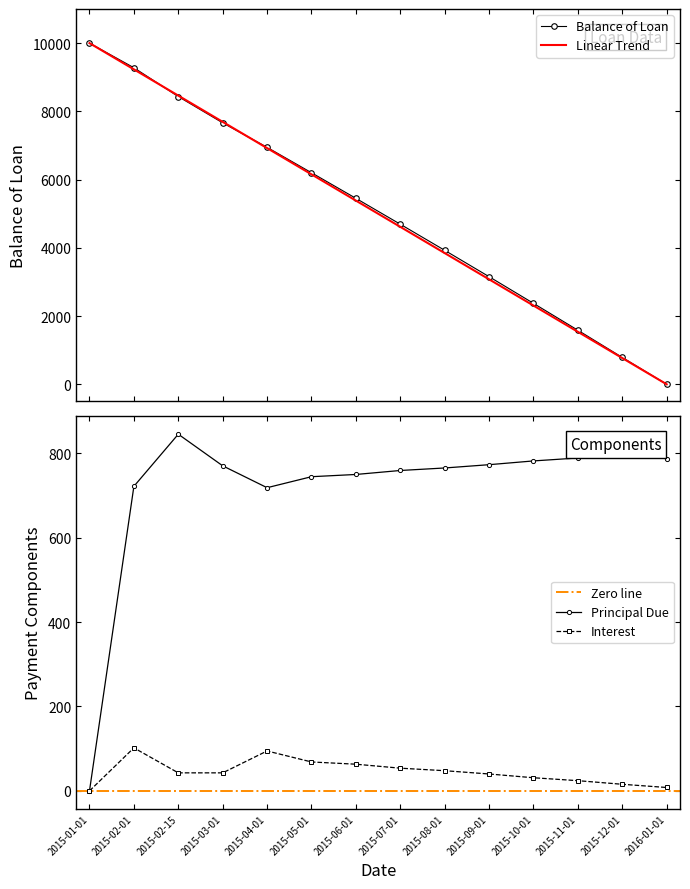

At which category is the sum across all series the highest?

2015-02-01